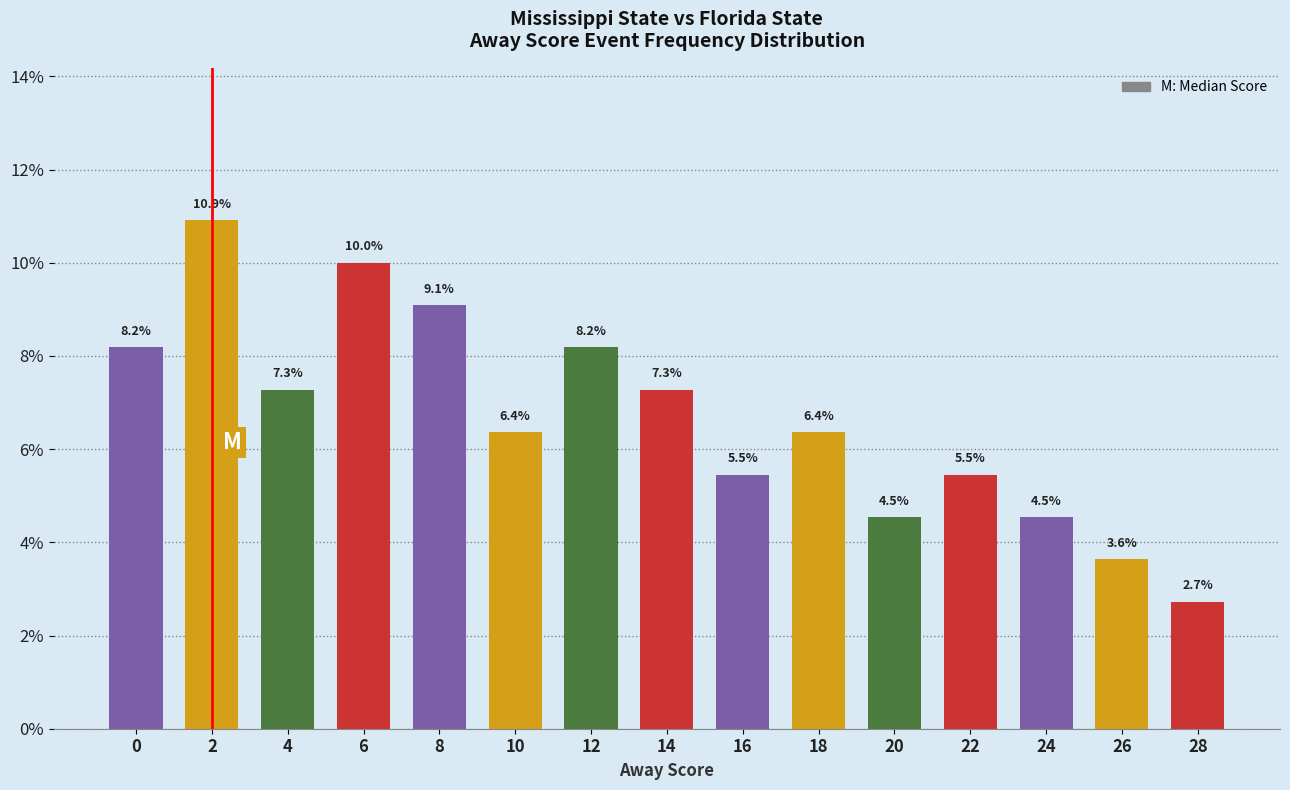

Is it true that the value at 16 is 0.0?

False